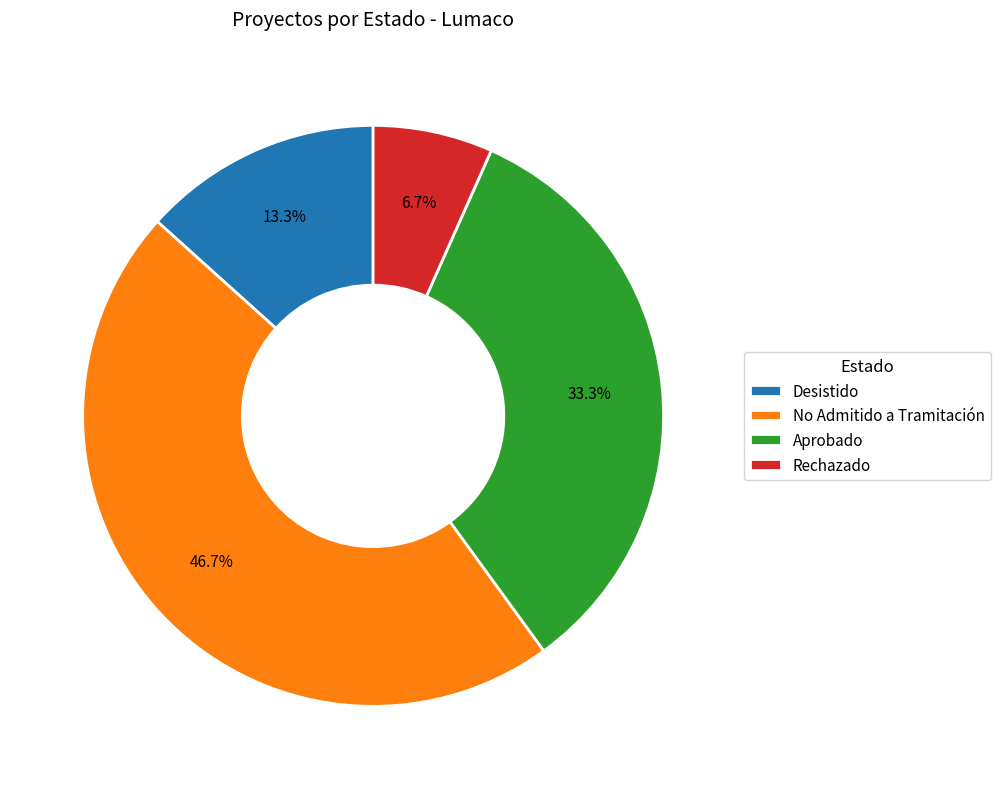

Do Desistido and Rechazado together represent more than half of the pie?

No